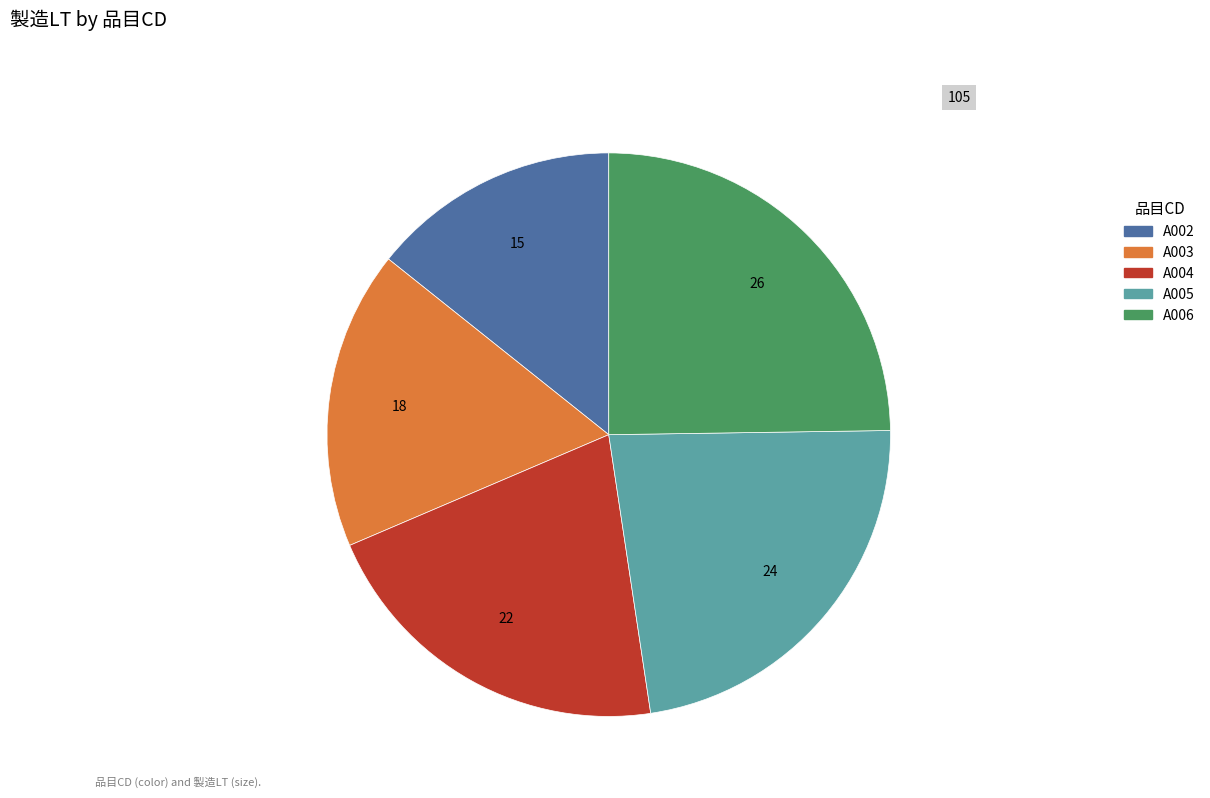

Is there a majority slice in this chart?

No